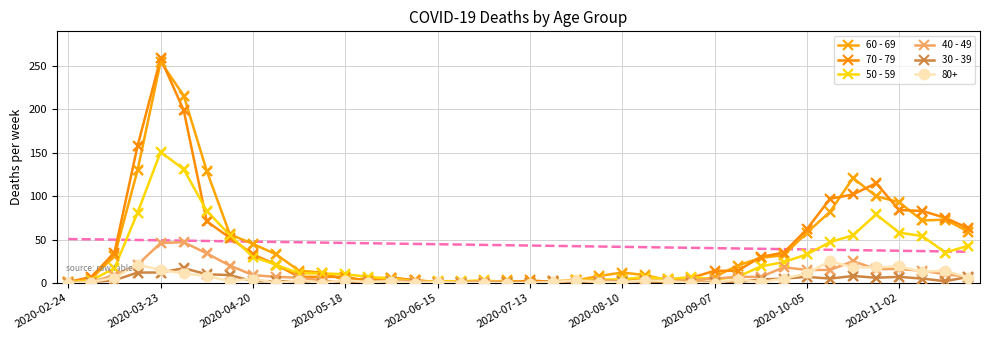

Which series reaches the minimum Y coordinate?

60 - 69